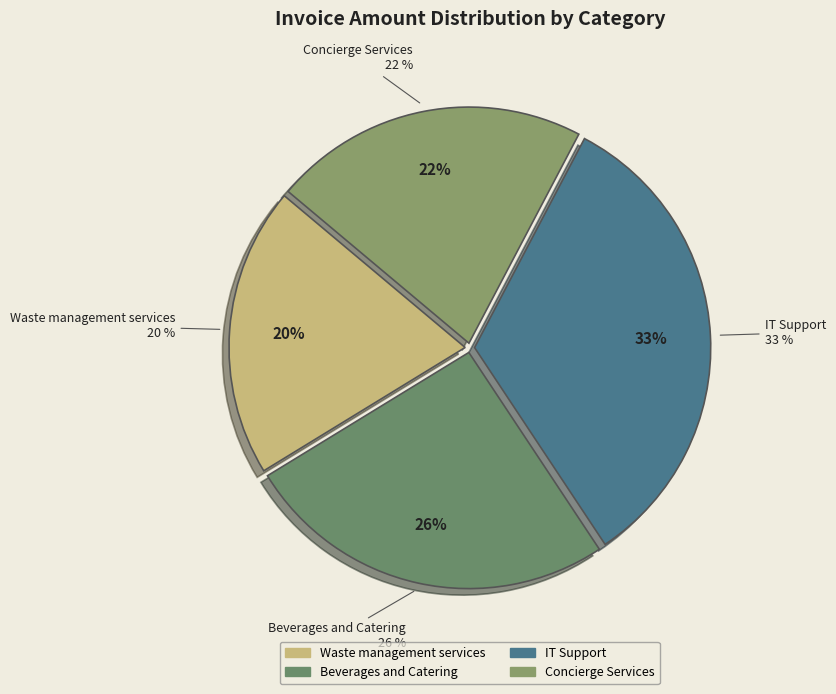

What is the smallest slice in the pie chart?

Waste management
services (554709)